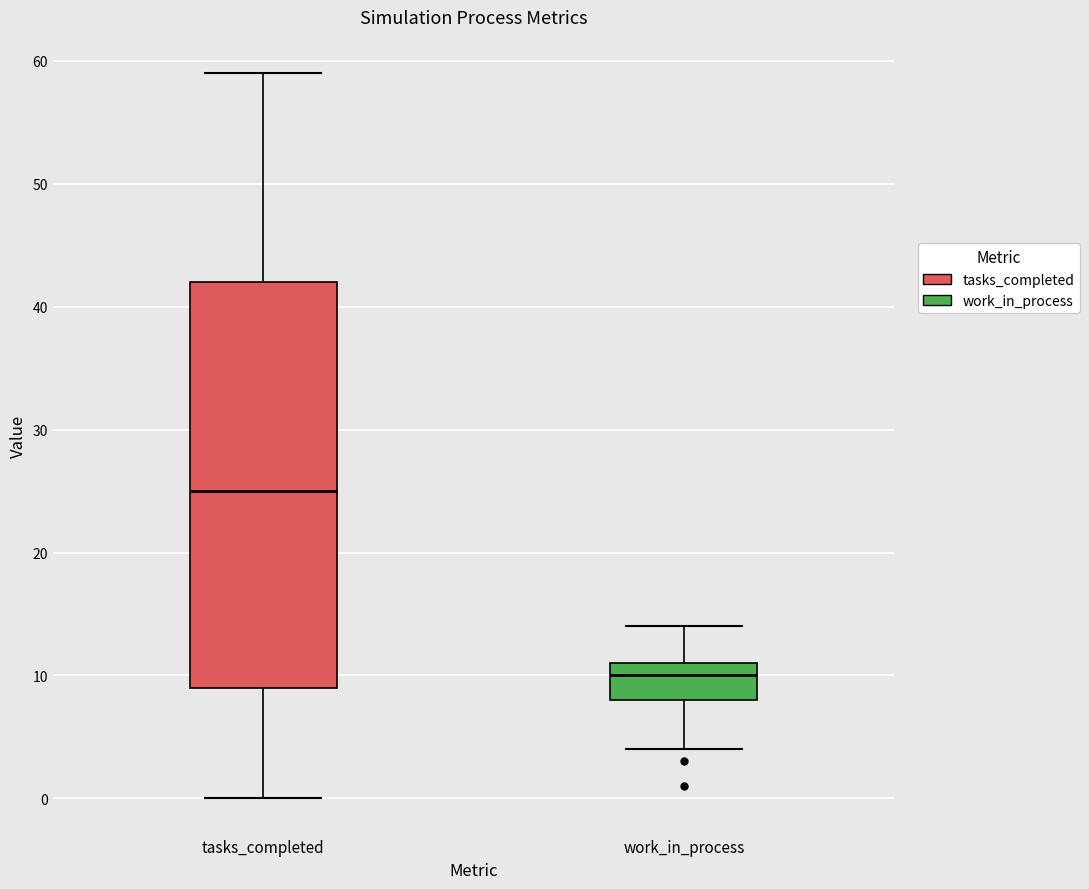

Comparing the boxes themselves (not the whiskers), which one is the tallest?

tasks_completed